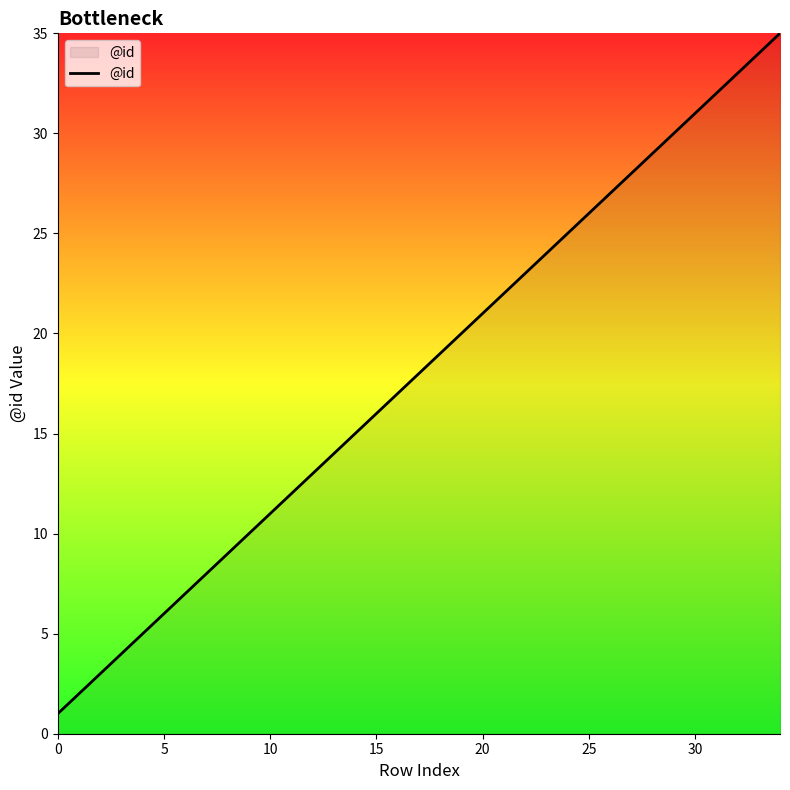

What is the greatest value displayed?

35